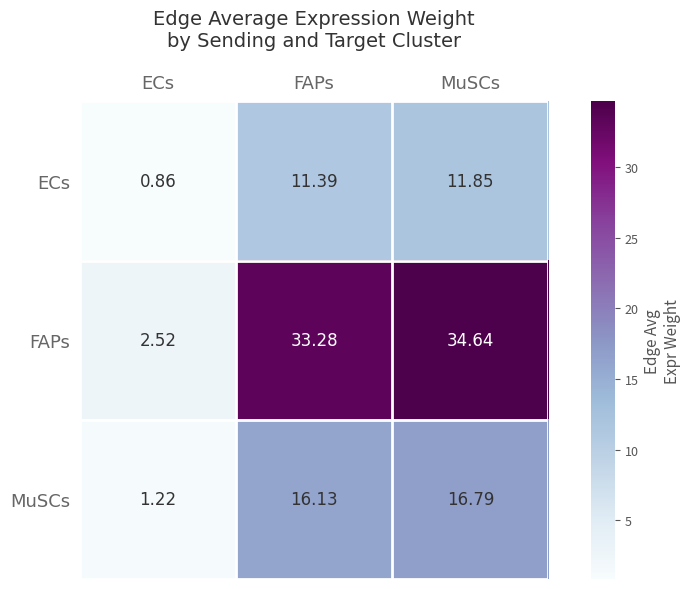

Is the value of FAPs at FAPs greater than the value of MuSCs at FAPs?

Yes